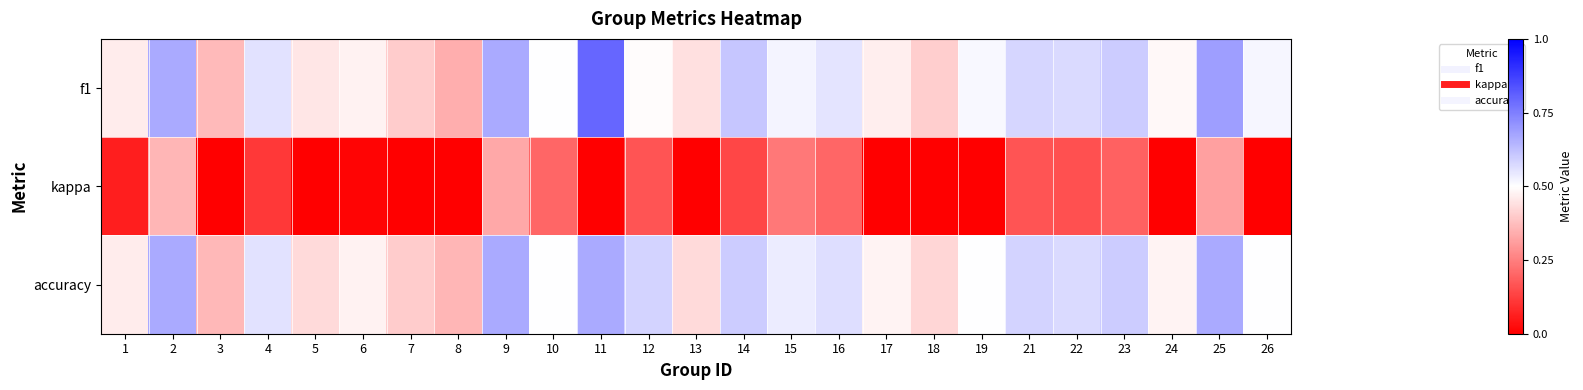

Which series has the widest spread of values?

kappa